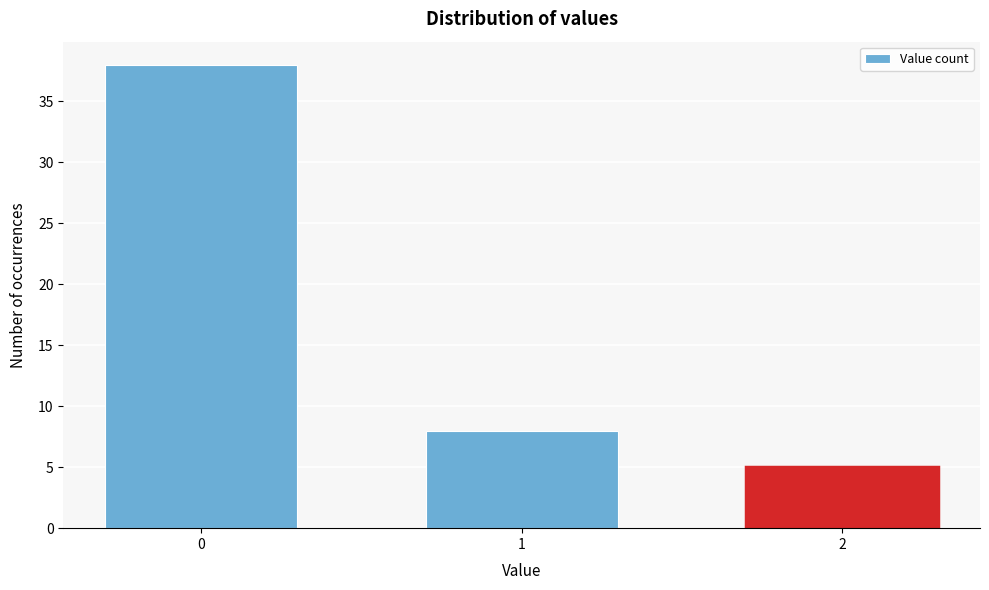

Reading left to right, list all the values displayed in this chart.

38	8	5